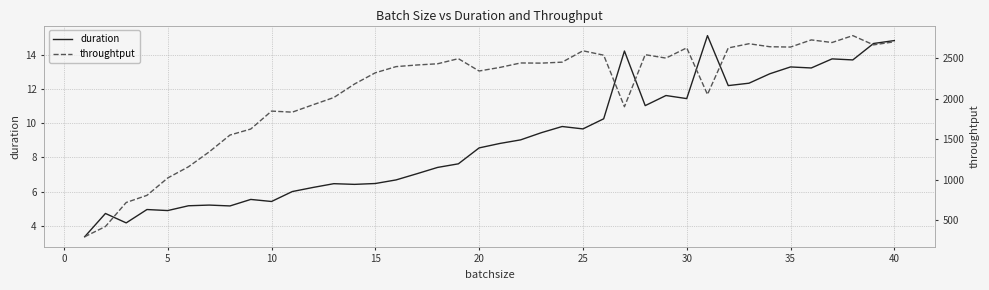

Is the value of throughtput at 5 greater than the value of duration at 20?

Yes